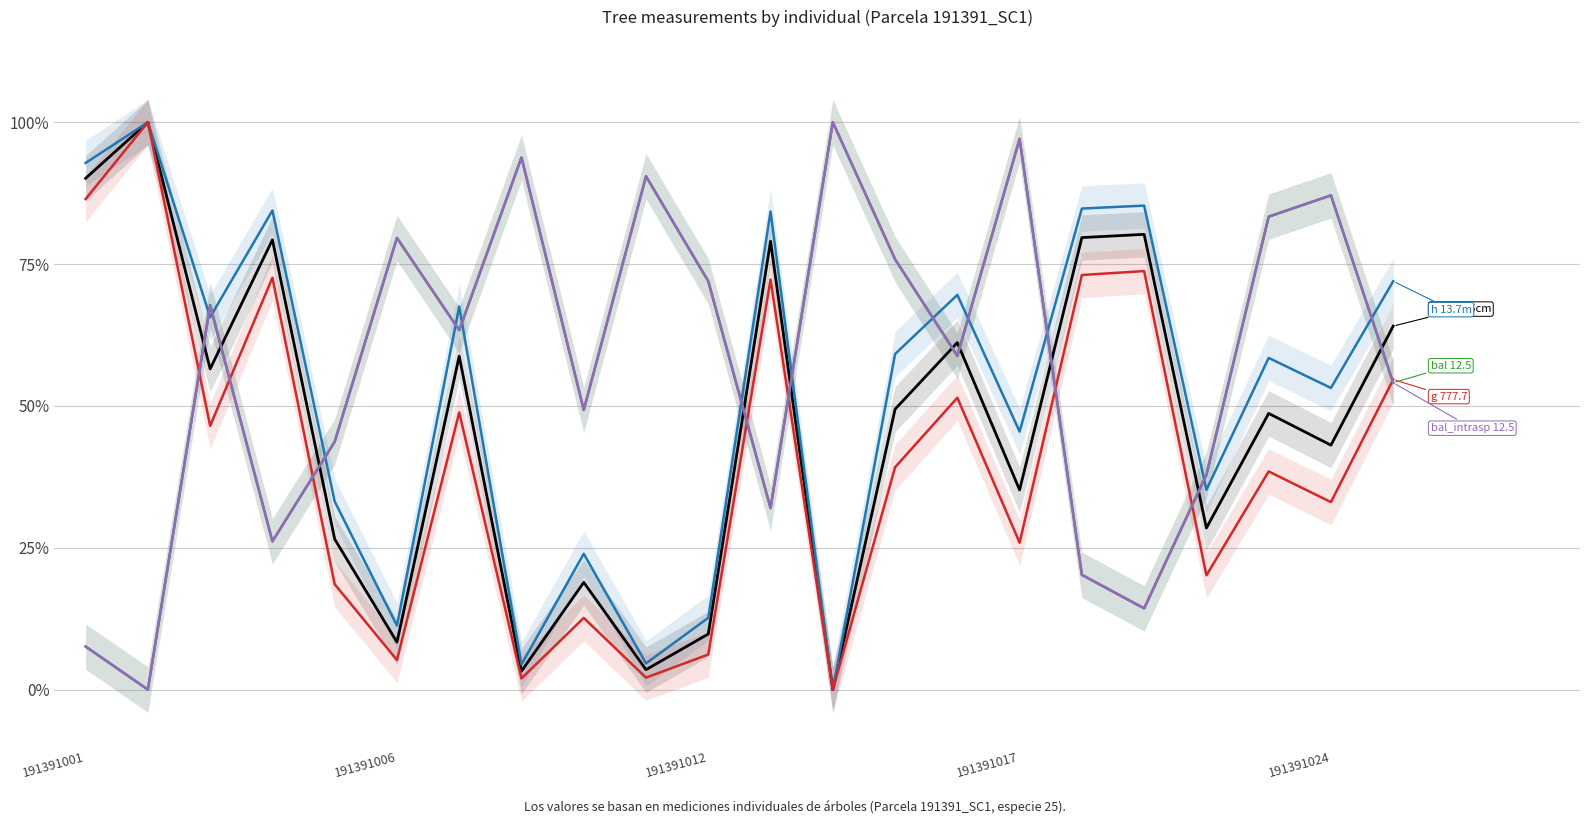

Reading left to right, transcribe all the data shown in this chart.

dbh: 90.1	100.0	56.5	79.3	26.5	8.4	58.8	3.3	18.9	3.5	9.8	79.0	0.0	49.4	61.2	35.2	79.7	80.2	28.5	48.7	43.1	64.1
h: 92.8	100.0	65.6	84.4	33.2	11.3	67.5	4.4	23.9	4.6	12.6	84.3	0.0	59.1	69.6	45.5	84.8	85.3	35.2	58.5	53.2	72.0
g: 86.5	100.0	46.5	72.6	18.6	5.2	48.9	2.0	12.6	2.1	6.2	72.3	0.0	39.2	51.4	25.9	73.1	73.8	20.1	38.4	33.0	54.6
bal: 7.6	0.0	67.7	26.1	43.7	79.6	63.3	93.8	49.3	90.5	72.0	32.0	100.0	75.9	58.8	97.1	20.2	14.3	37.9	83.4	87.1	54.1
bal_intrasp: 7.6	0.0	67.7	26.1	43.7	79.6	63.3	93.8	49.3	90.5	72.0	32.0	100.0	75.9	58.8	97.1	20.2	14.3	37.9	83.4	87.1	54.1